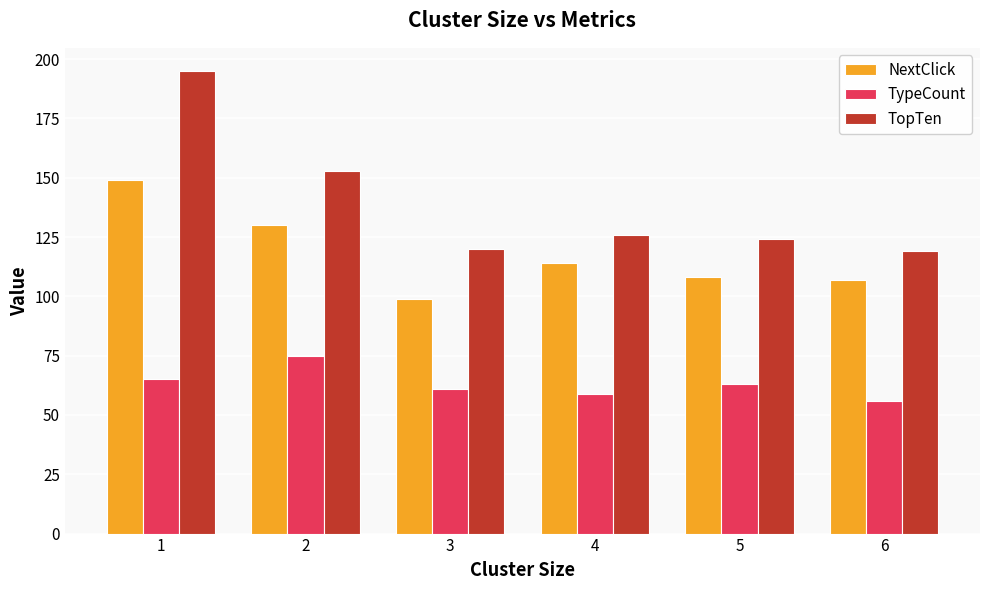

Between 1 and 3, which series saw the biggest shift?

TopTen